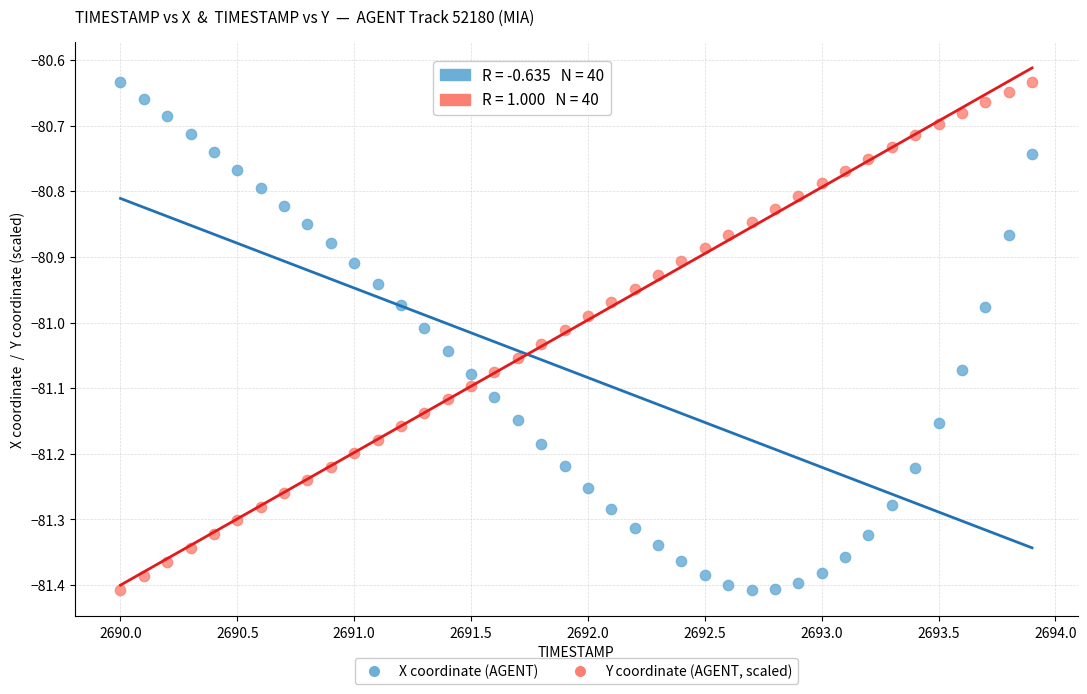

Across all data points, what is the range of X values (max minus min)?

3.9